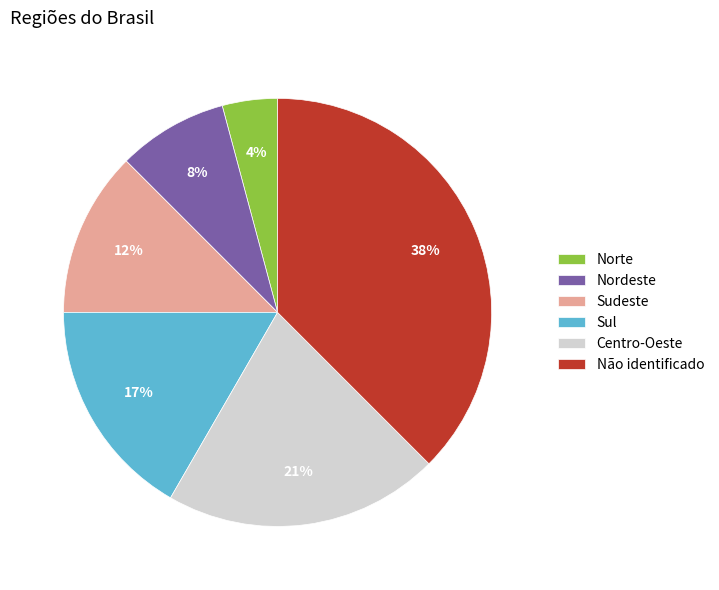

To the nearest percent, what portion does Norte represent?

4%